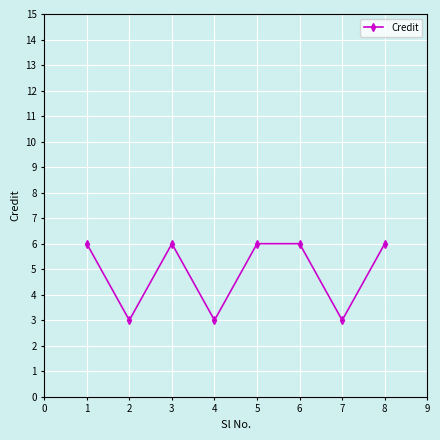

Is this an area chart (filled region under the line)?

No